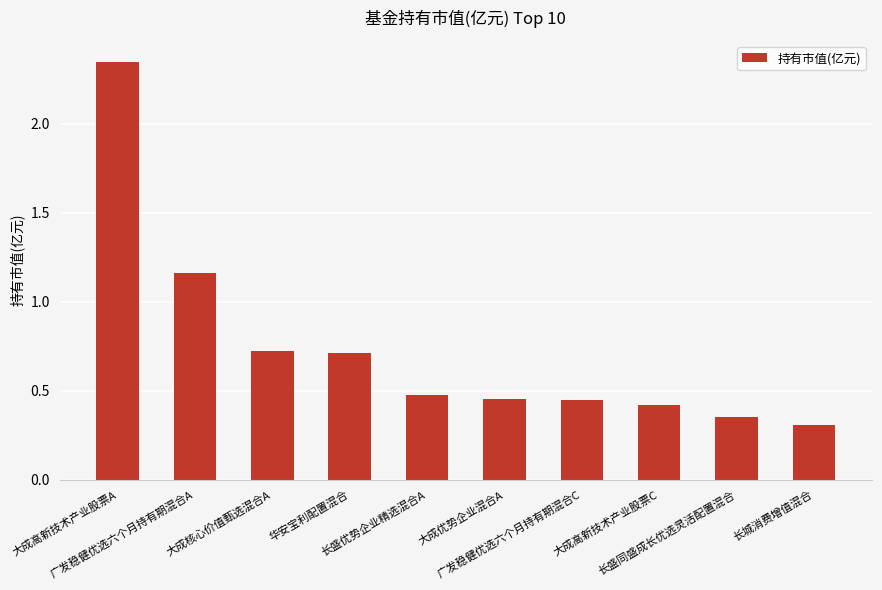

What is the change in value from 广发稳健优选六个月持有期混合A to 长盛同盛成长优选灵活配置混合?

-0.8